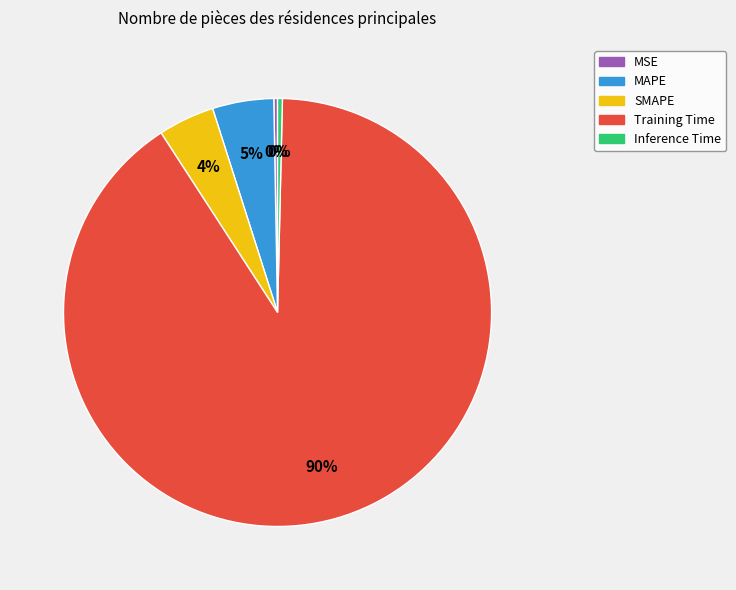

To the nearest percent, what is the combined percentage of MAPE and MSE?

5%